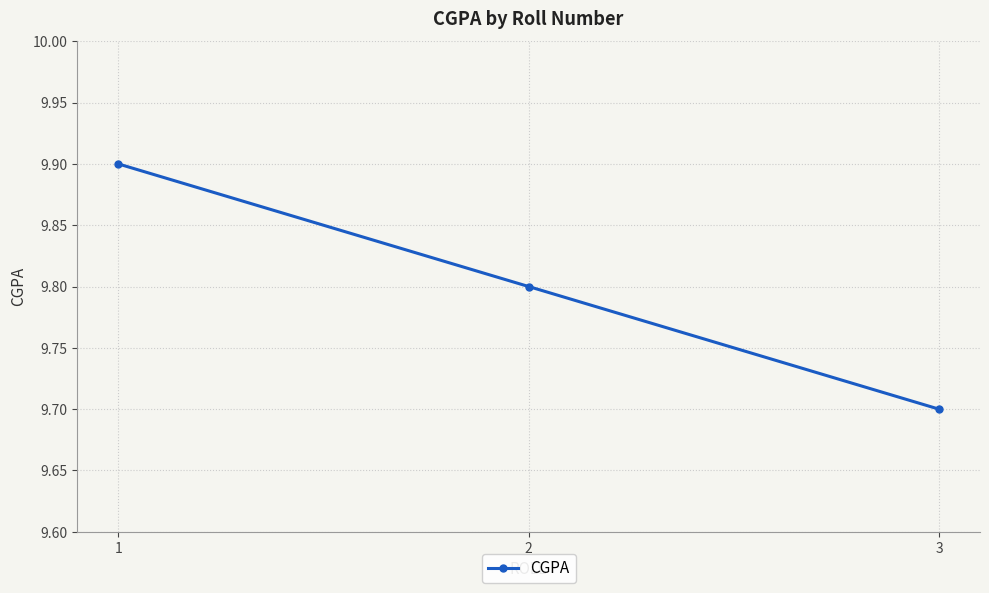

Count the values in the range 9 to 10.

3